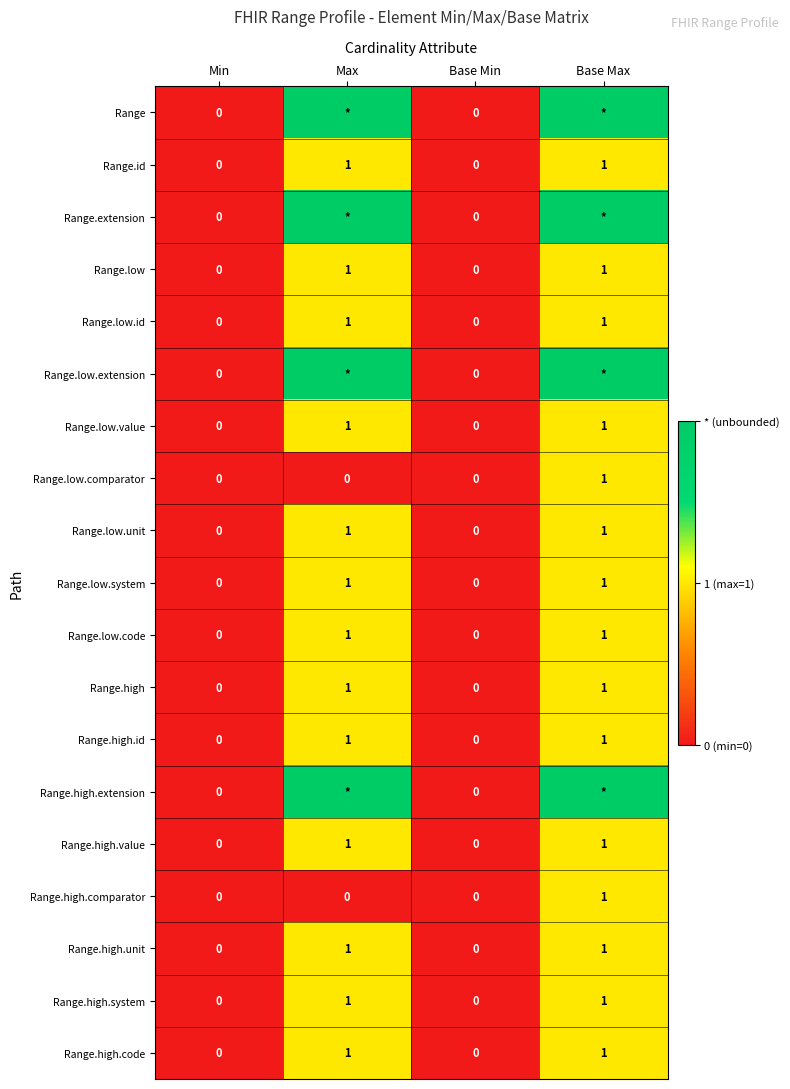

Count the Range.low.id values in the range 0 to 1.

4